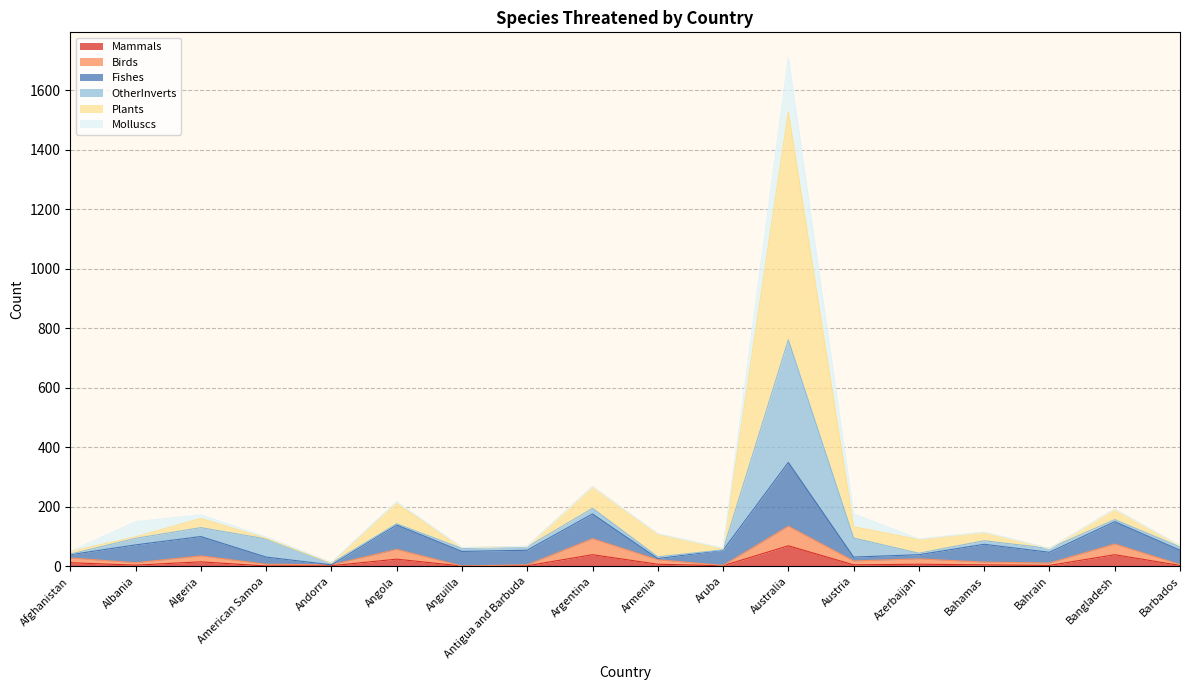

Which has a higher value, Azerbaijan or Argentina?

Argentina